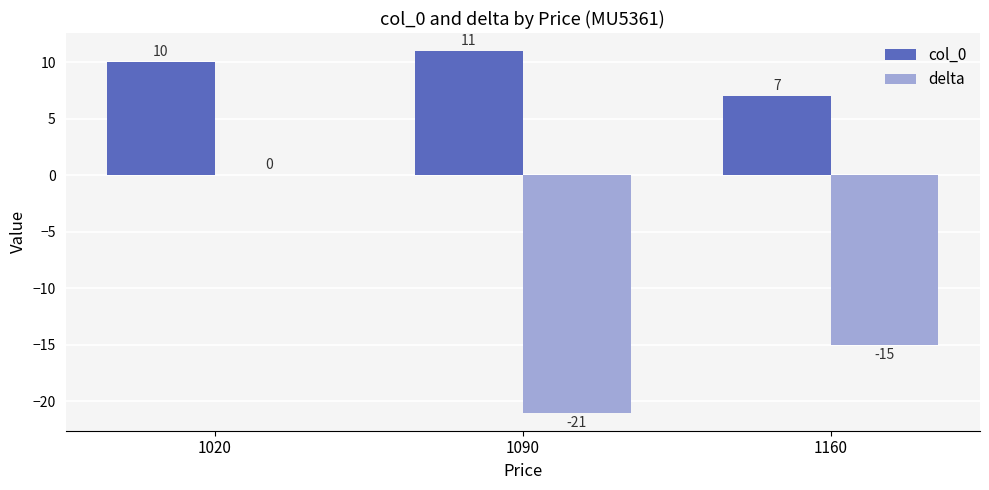

At which label is delta closest to -10?

1160